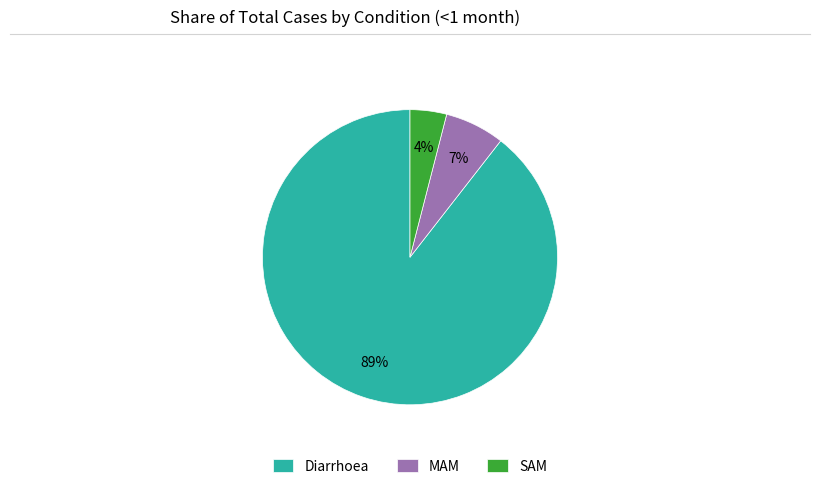

Which has a higher value, SAM or Diarrhoea?

Diarrhoea